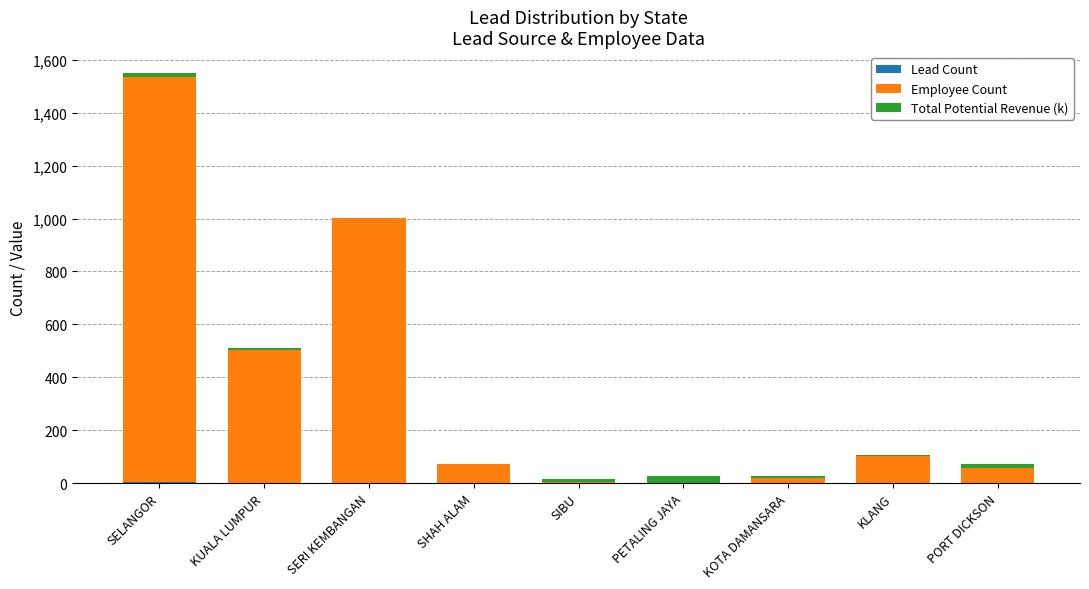

What is the difference between the Employee Count values at SELANGOR and SHAH ALAM?

1460